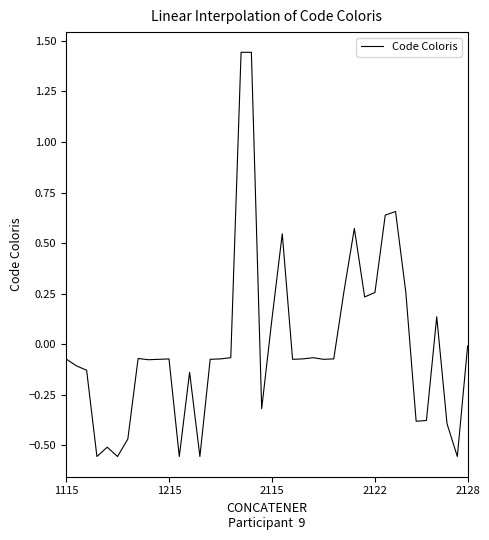

How many lines are shown in the chart?

1